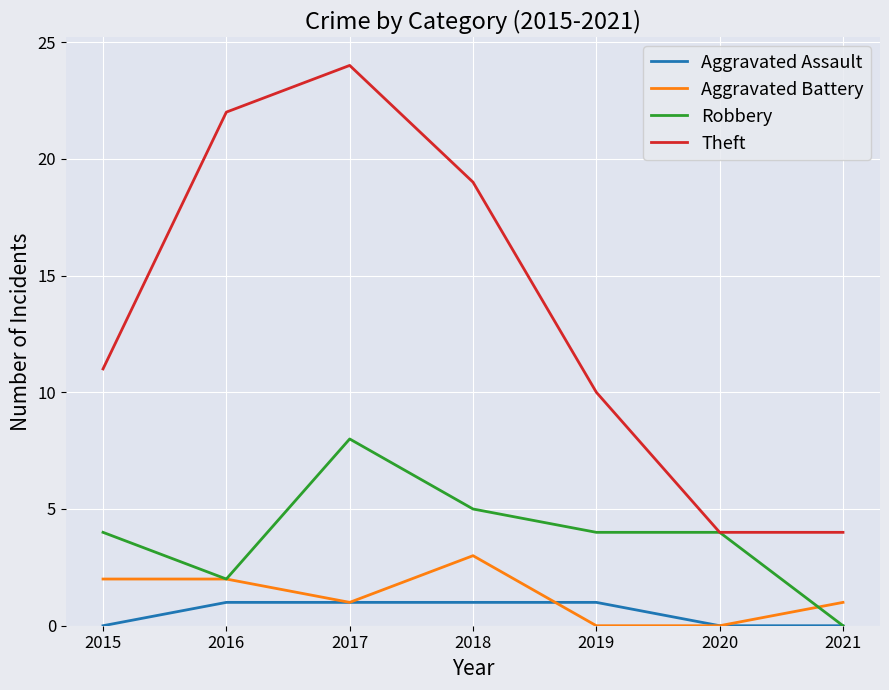

List the series in order of their peak value, lowest first.

Aggravated Assault, Aggravated Battery, Robbery, Theft